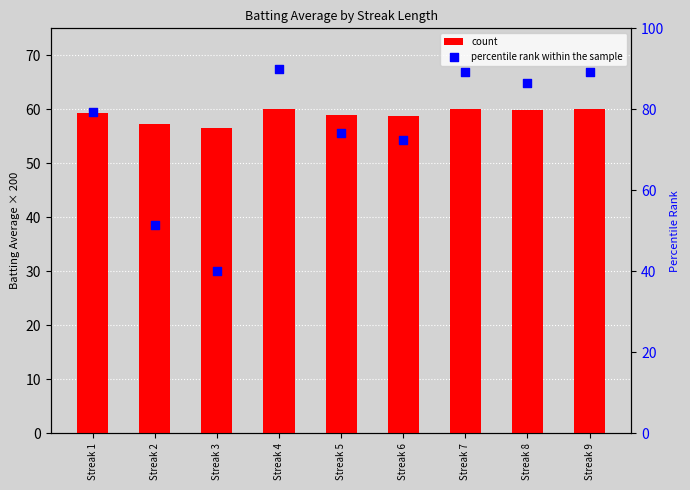

At how many categories does at least one series exceed 45?

9